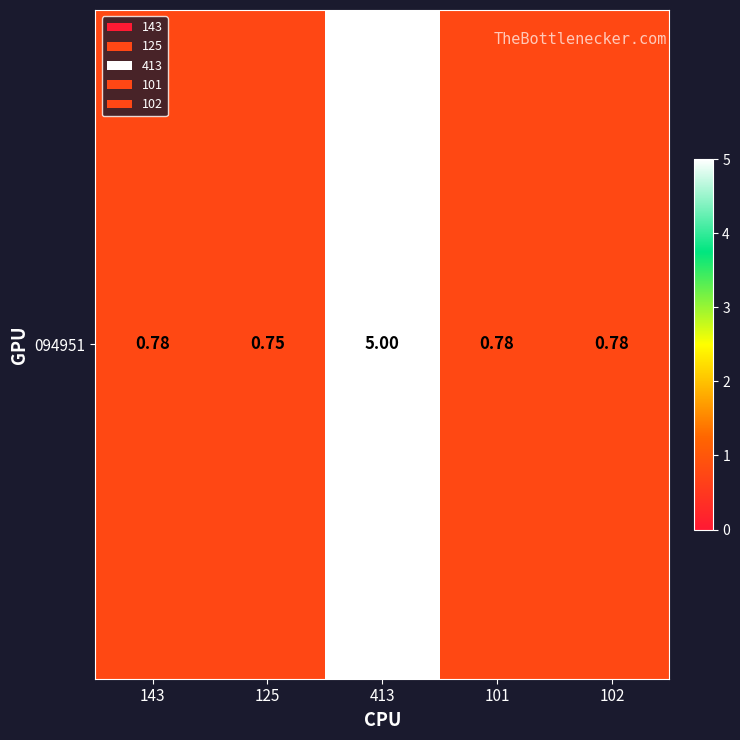

Which label corresponds to the largest value in the chart?

413